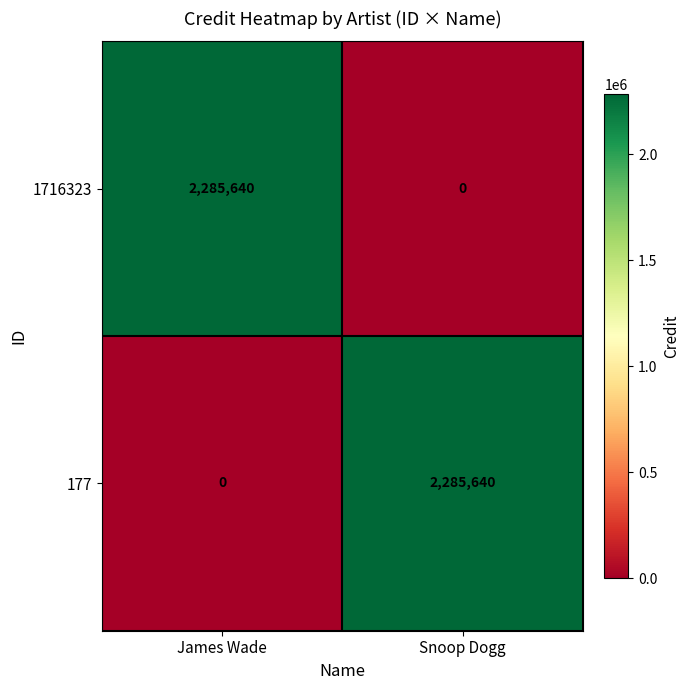

What is the total value across all series at Snoop Dogg?

2285640